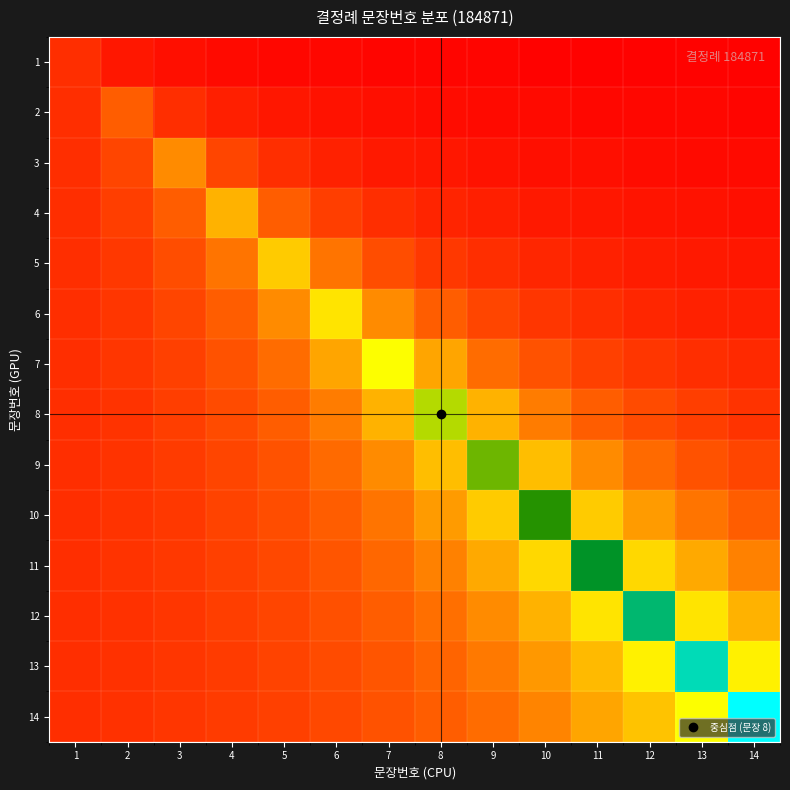

What is the total value across all series at 5?

1.8